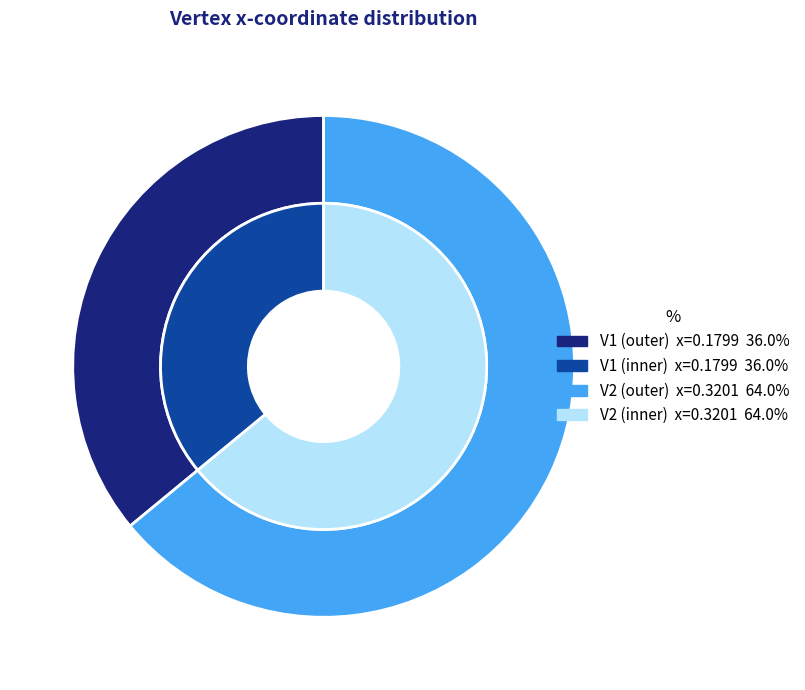

Which slice is the largest?

V2